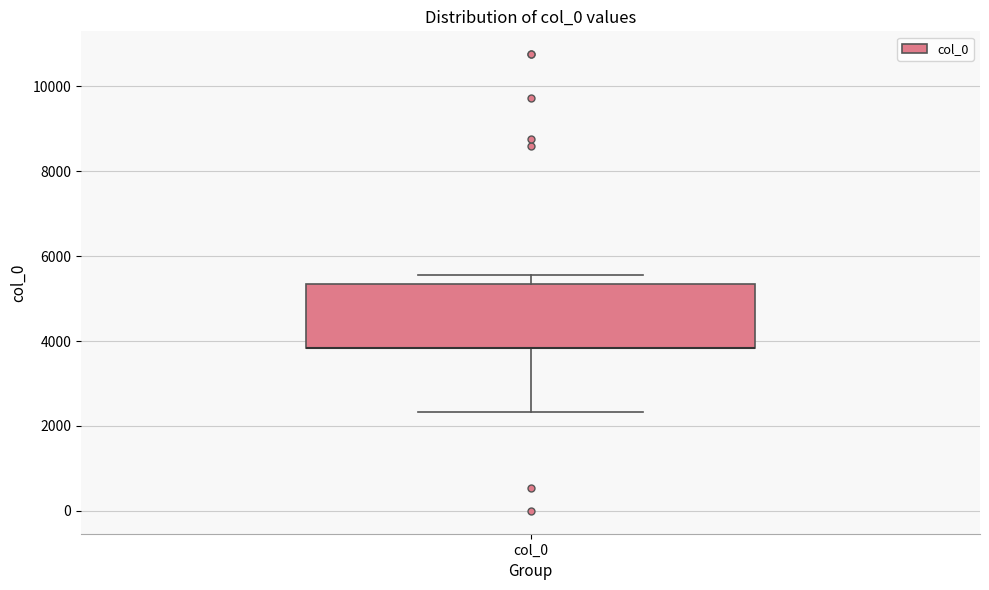

Where is the lower edge of the box for col_0 on the y-axis? The values are not printed on the chart, so give them approximately, as read against the axis.

3800